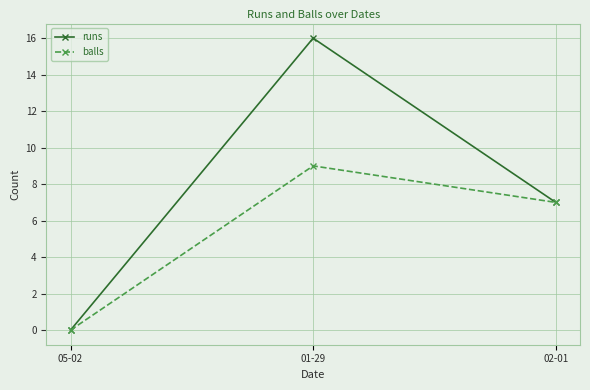

What is the sum of all runs values?

23